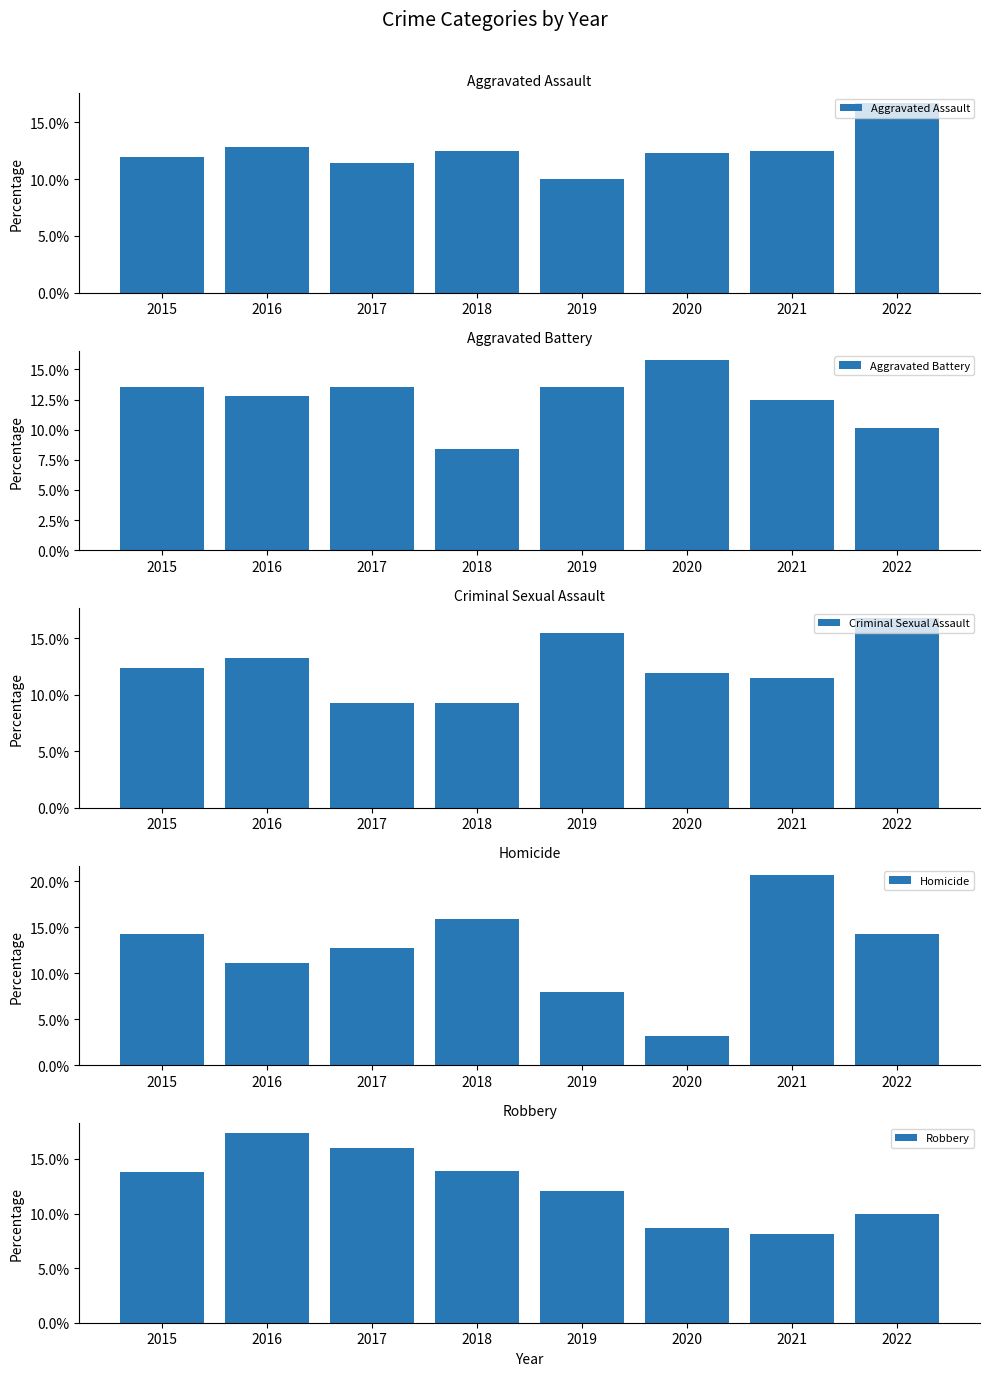

How many series are shown in this chart?

5